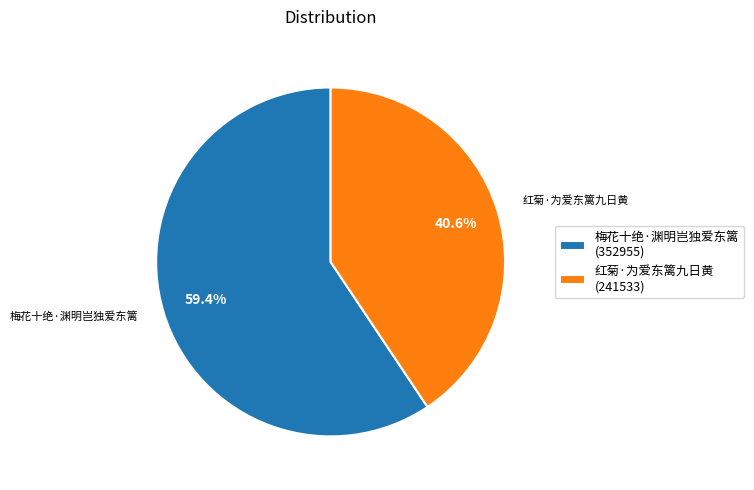

Which category accounts for the majority?

梅花十绝·渊明岂独爱东篱